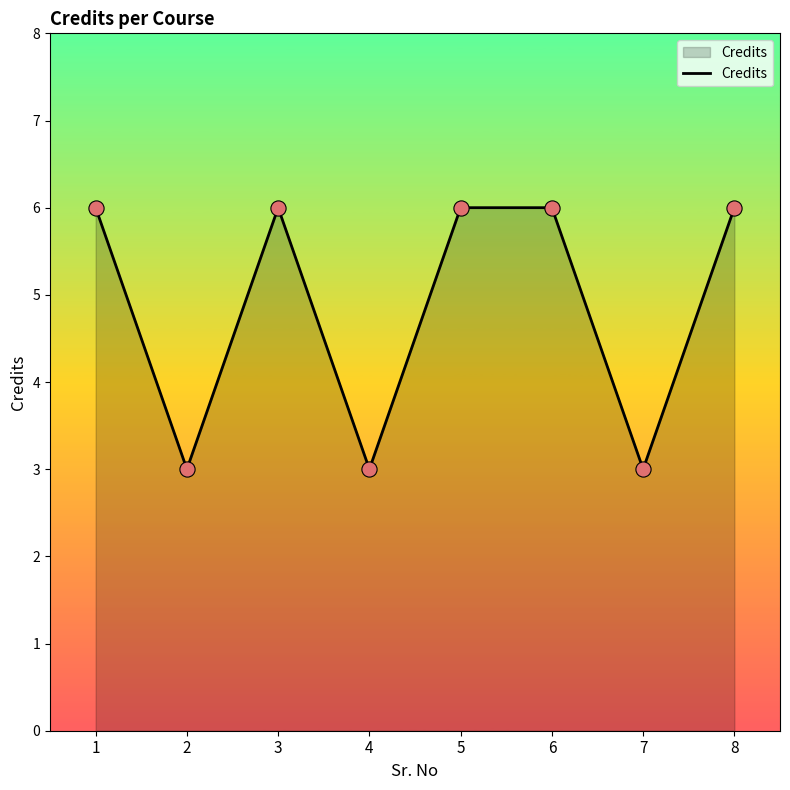

Which has a higher value, 5 or 4?

5